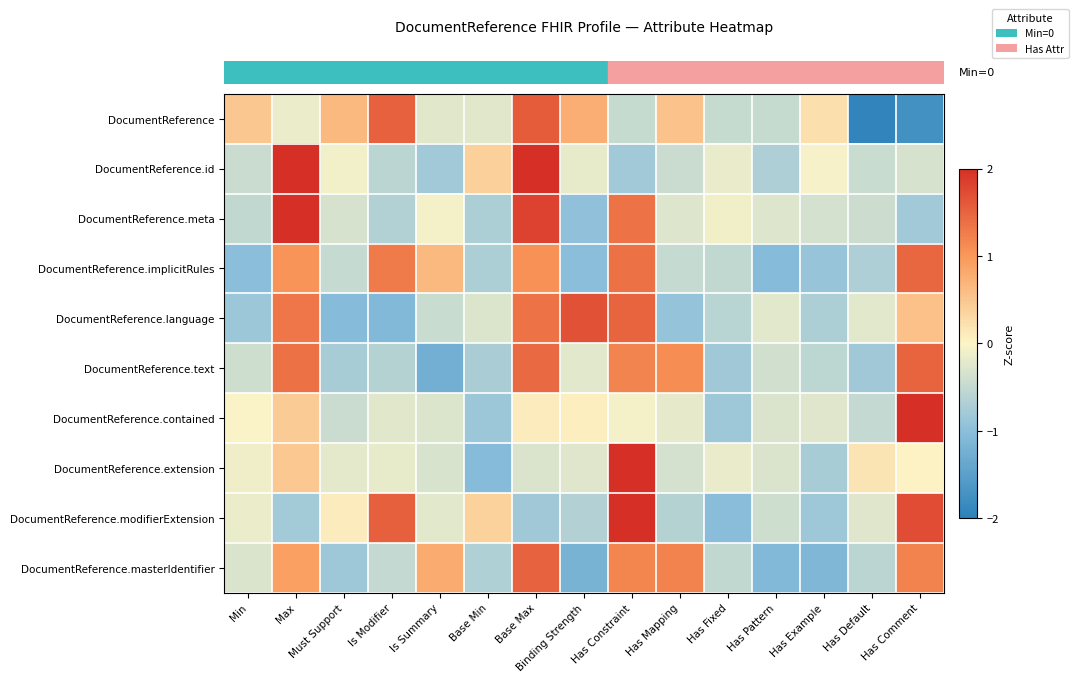

At which category is the sum across all series the highest?

Base Max